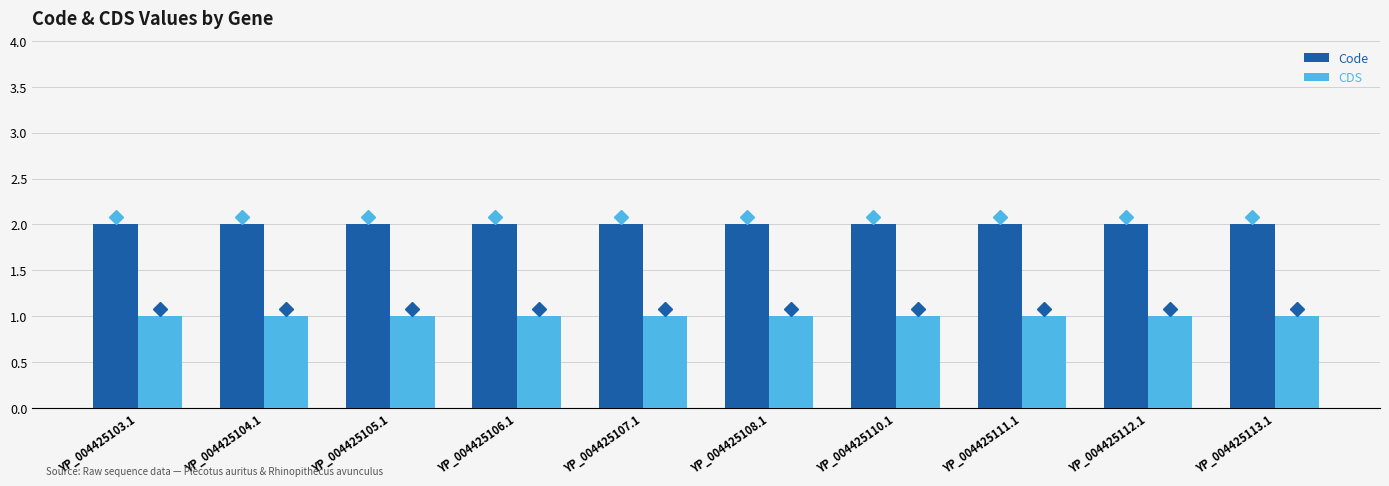

Rank the series by their average value, from highest to lowest.

Code, CDS